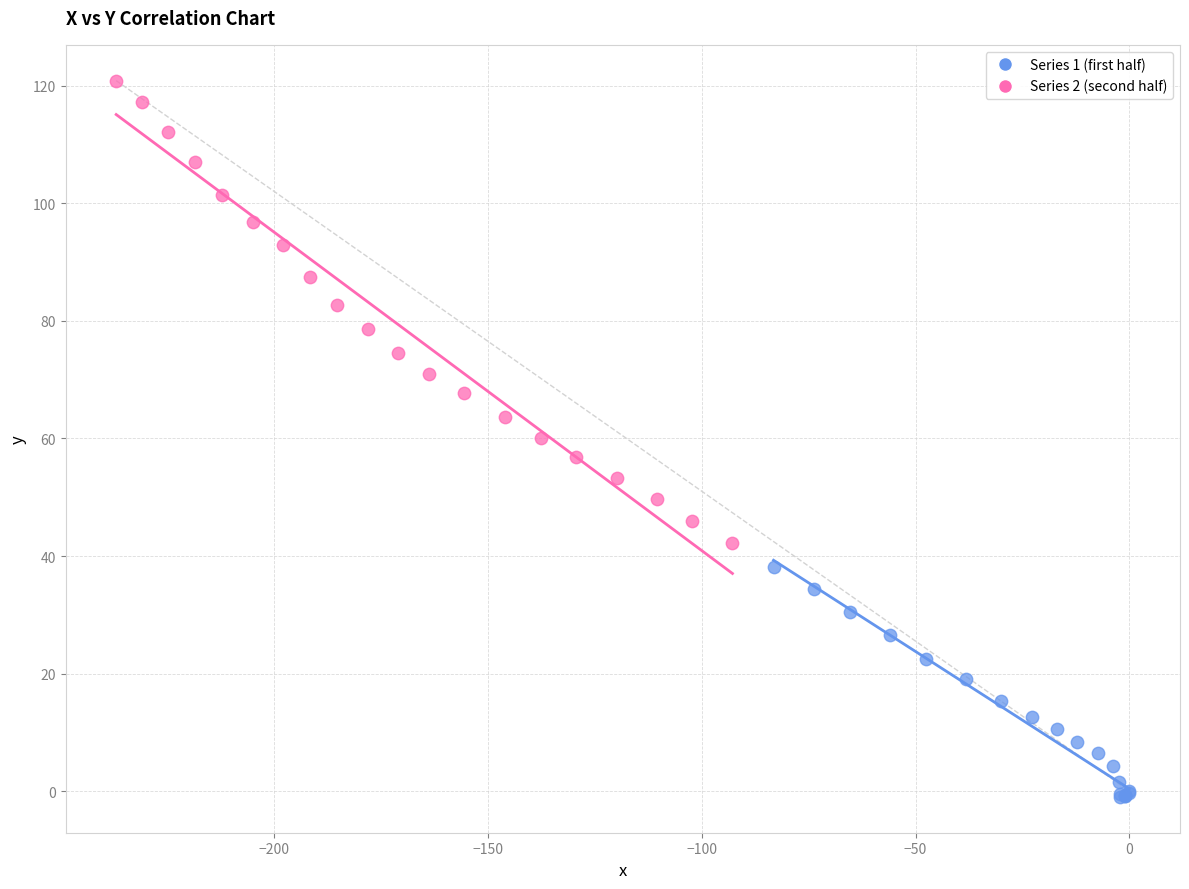

Which series contains the highest Y value?

Series 2 (second half)